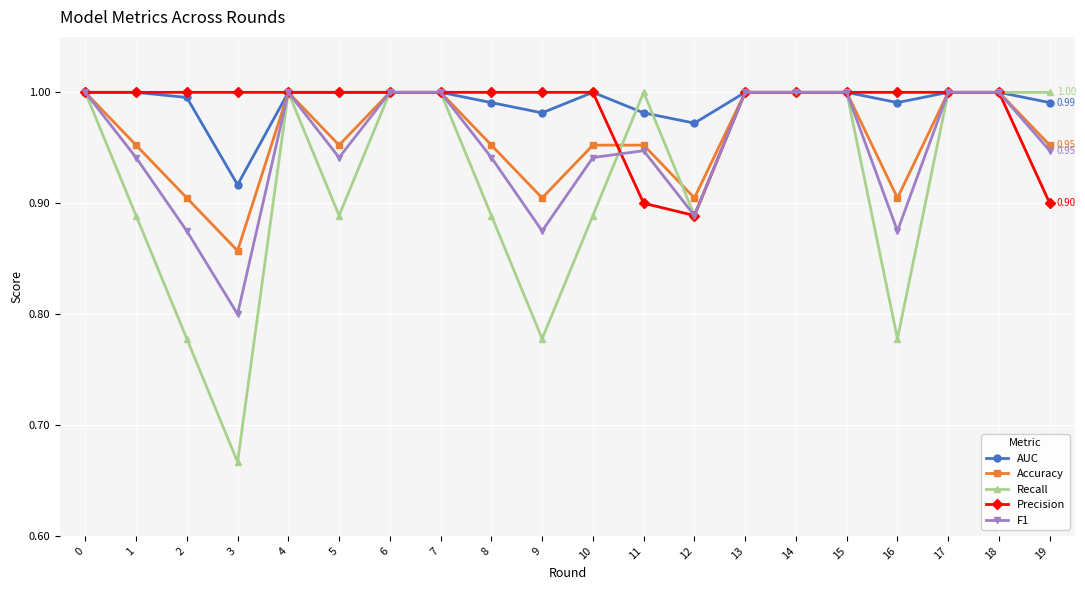

At which category does Accuracy reach its first local peak?

4